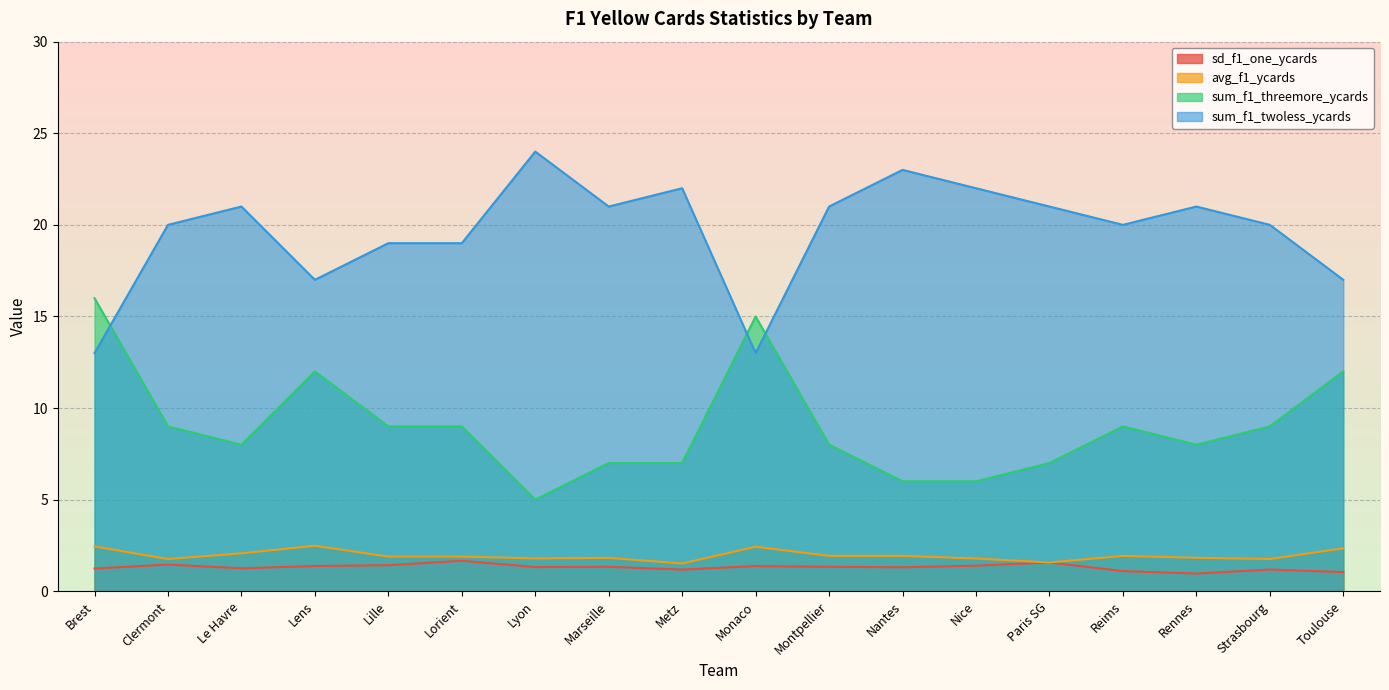

True or false: avg_f1_ycards and sum_f1_twoless_ycards intersect in this chart.

False